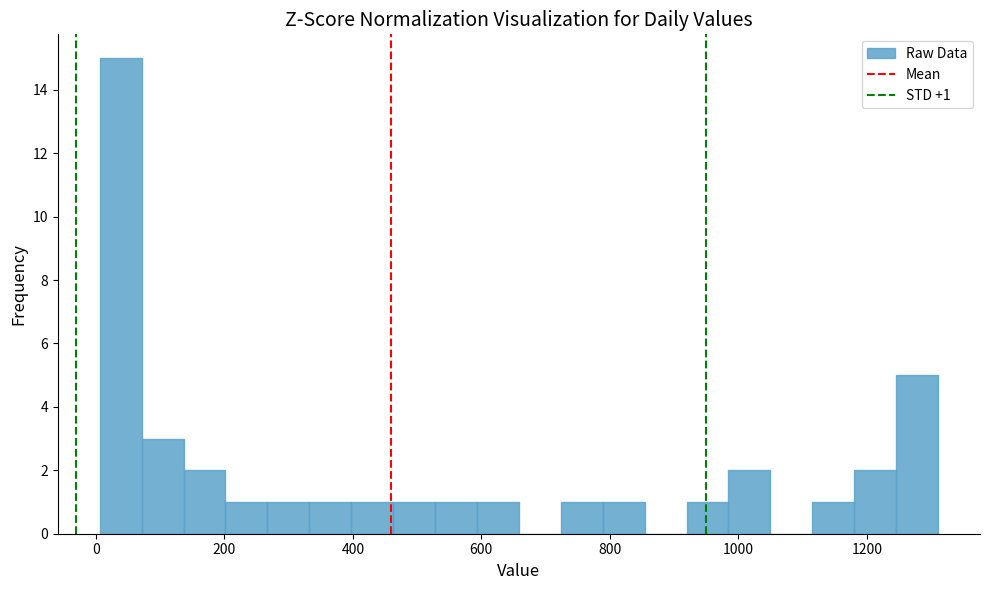

Around what value on the x-axis is the tallest bar? Give the approximate position of its centre, as read against the axis.

40